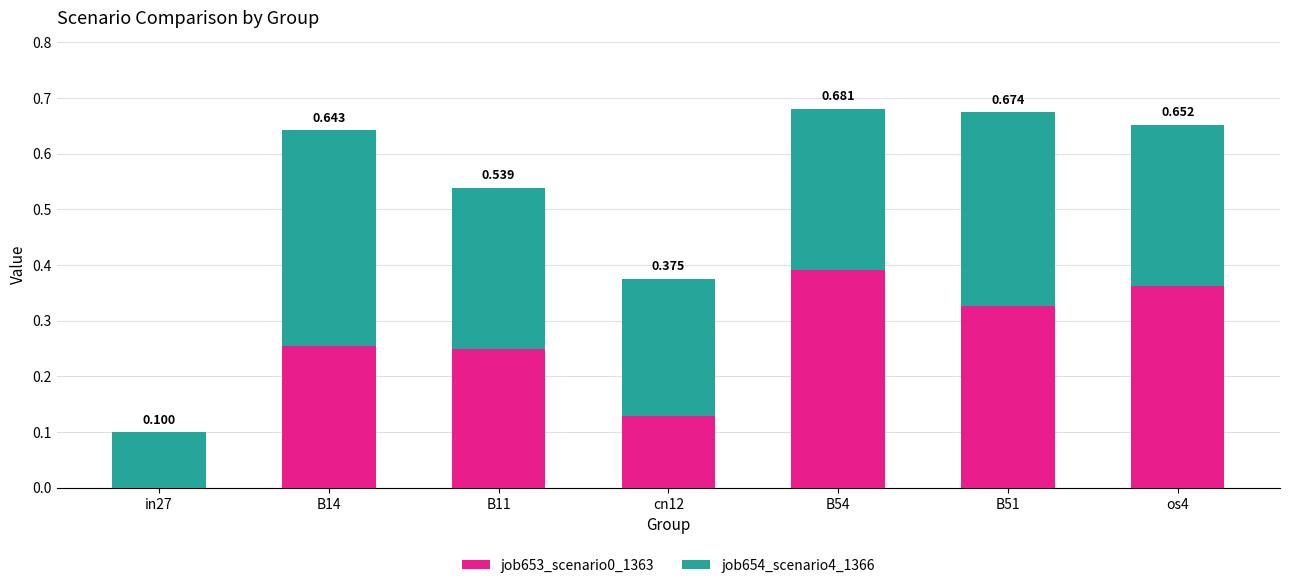

Are the bars horizontal?

No